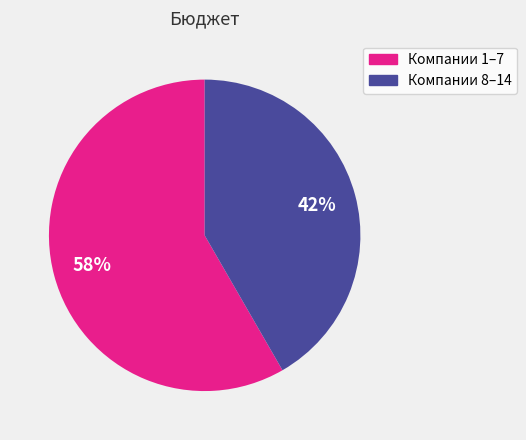

The Компании 8–14 slice represents 42% of the pie. True or false?

True